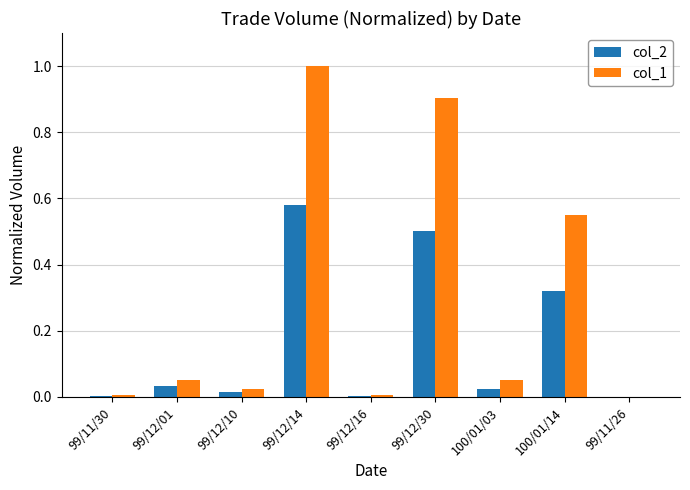

What is the difference between the col_2 values at 99/12/30 and 99/12/16?

0.5